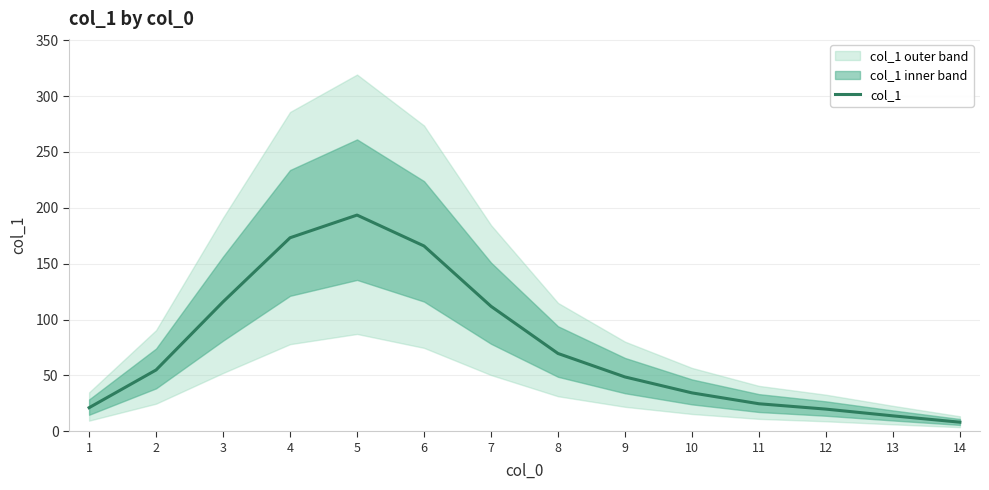

What is the value of the 4th point from the left?

173.2